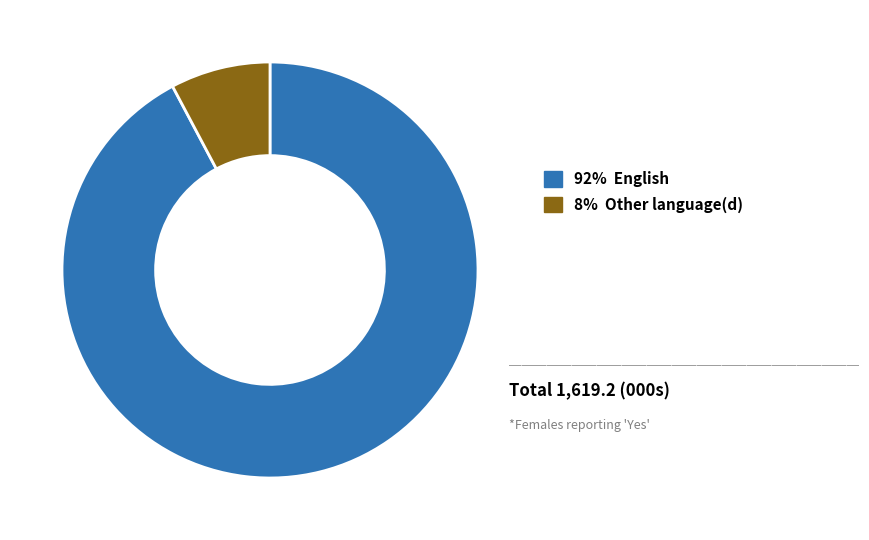

Is there any slice that represents more than half of the pie?

Yes